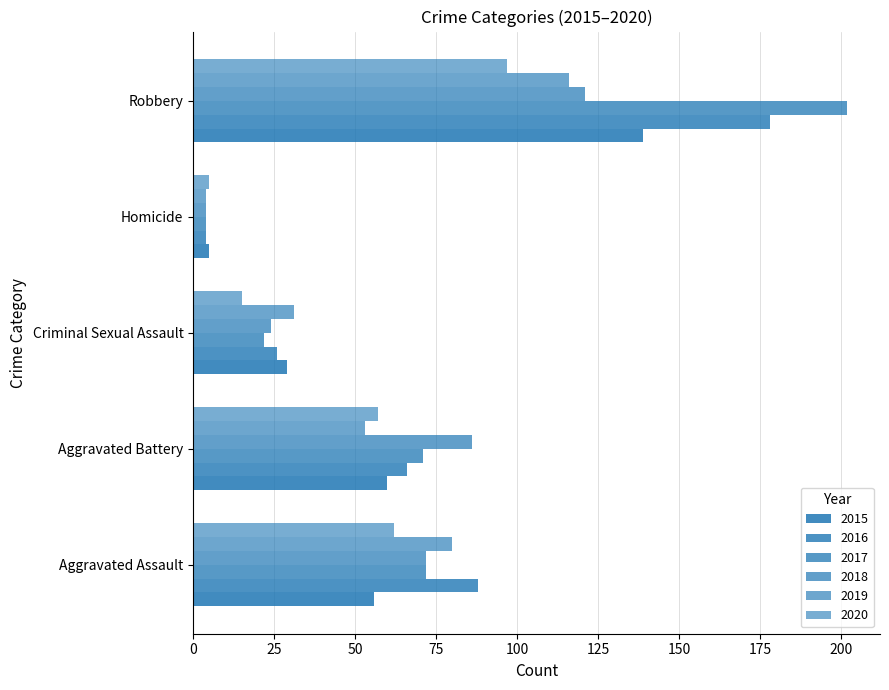

How many series are shown in this chart?

6